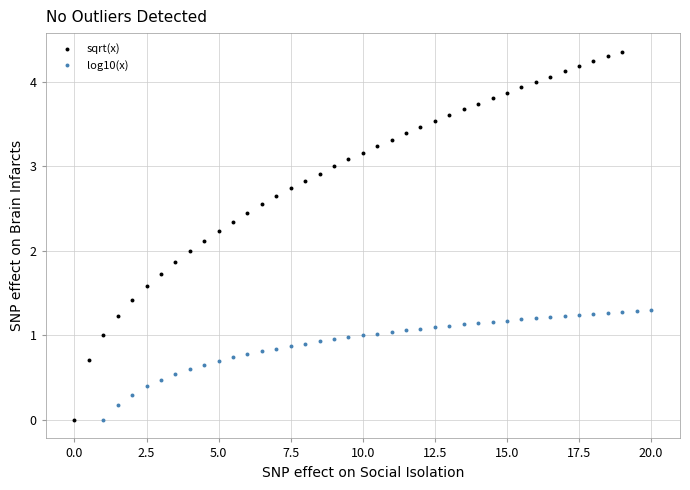

Which series has the widest spread of Y values?

sqrt(x)